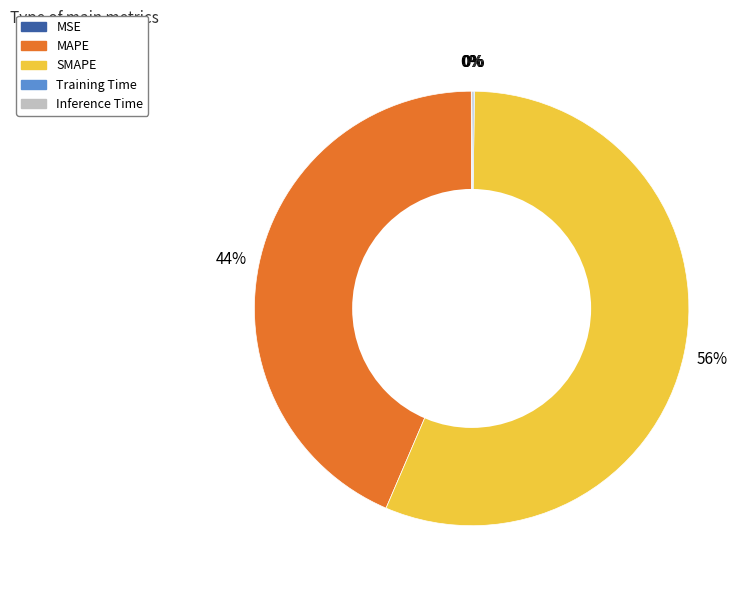

True or false: SMAPE accounts for 64% of the total.

False